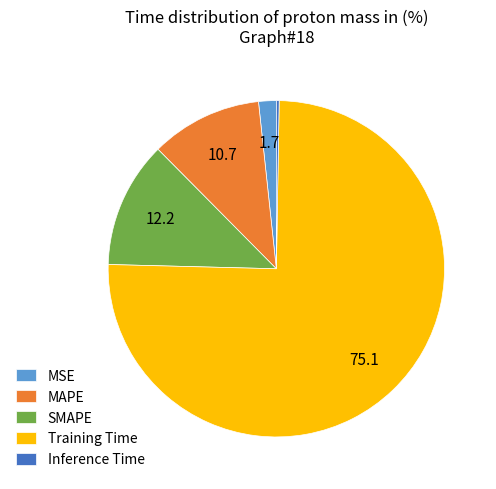

Is it true that Training Time is 75% of the pie?

True